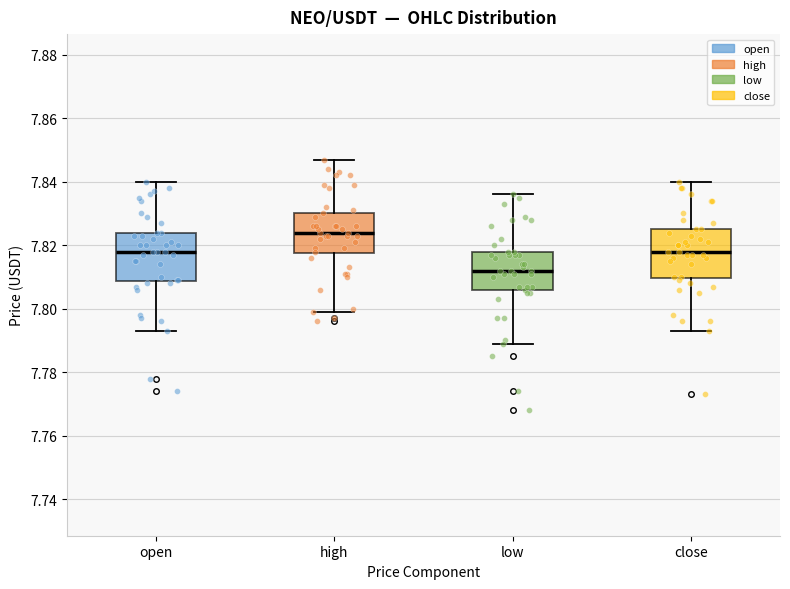

Where does the upper whisker of the box for close end on the y-axis? The values are not printed on the chart, so give them approximately, as read against the axis.

7.840